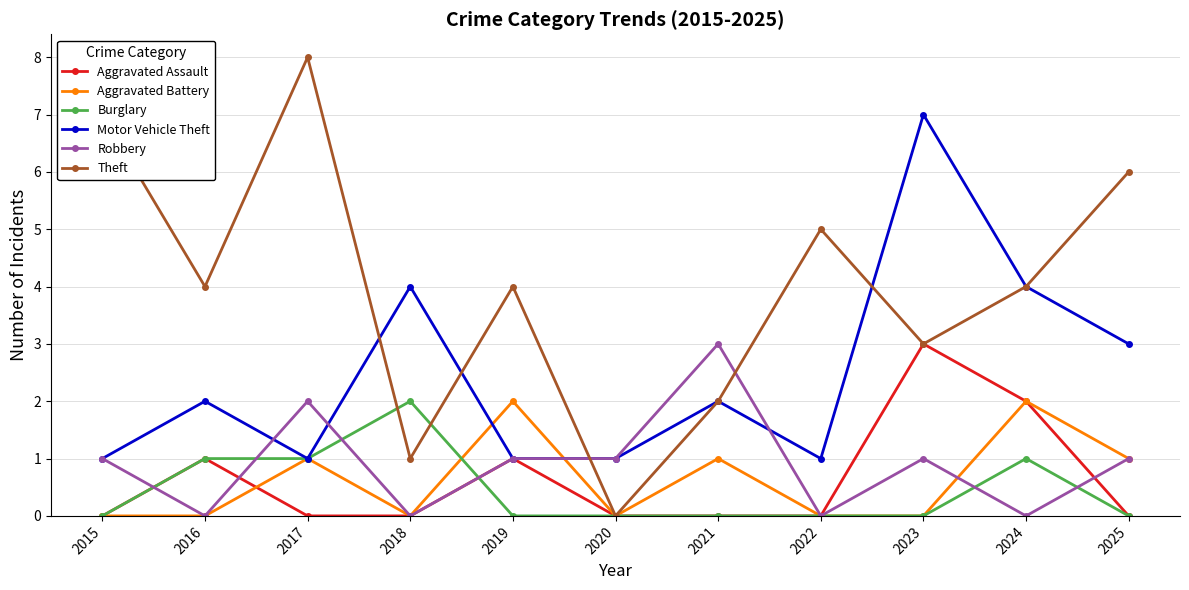

How many values in Theft are above zero?

10